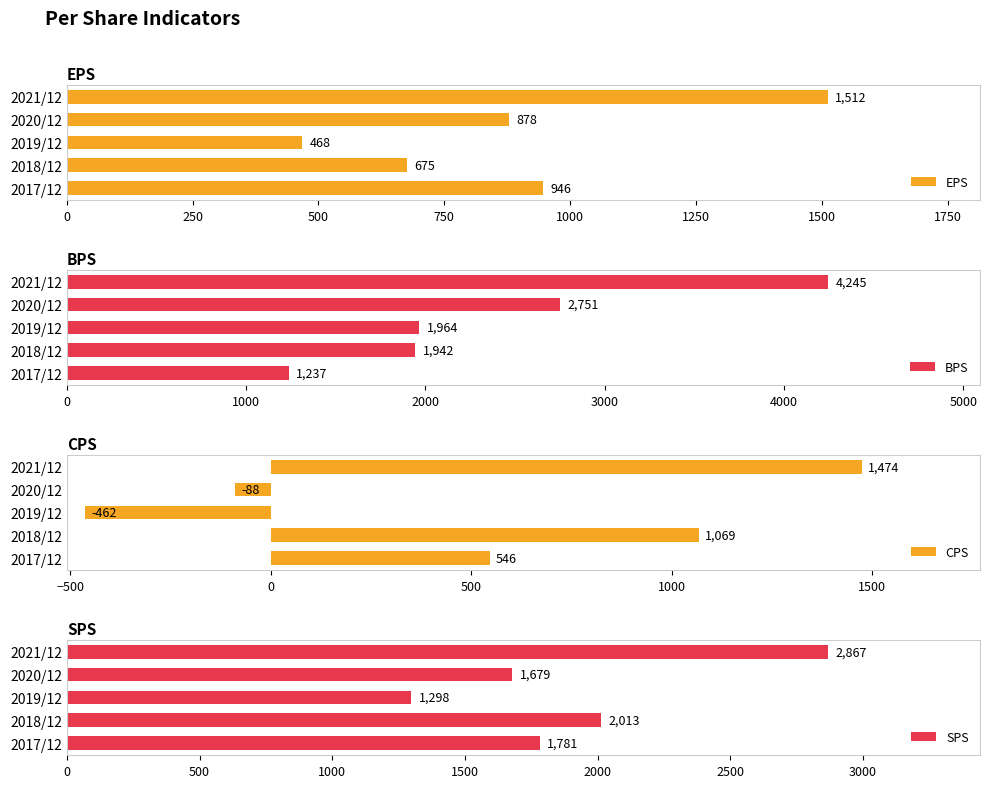

Which series has the largest total across all categories?

BPS